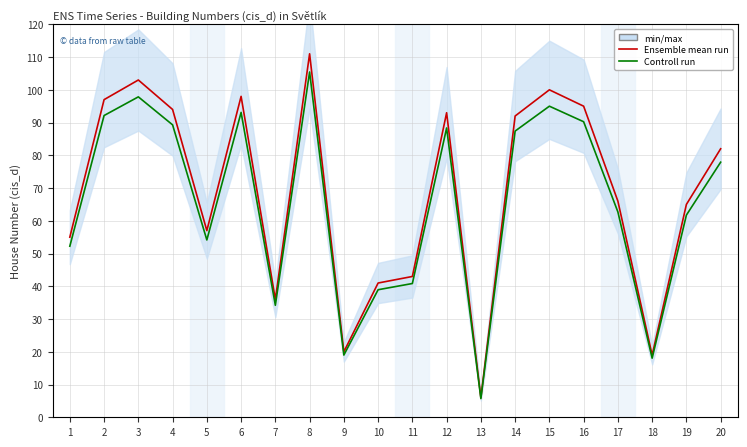

Between 18 and 4, which is larger?

4